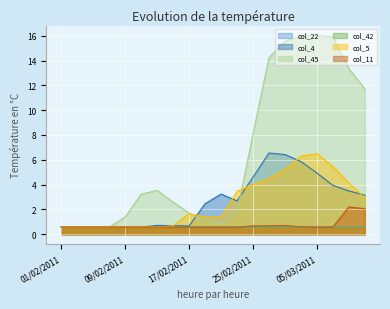

Rank the categories by col_11 value from highest to lowest.

09/03/2011, 11/03/2011, 01/03/2011, 27/02/2011, 25/02/2011, 03/03/2011, 07/03/2011, 01/02/2011, 03/02/2011, 05/02/2011, 07/02/2011, 09/02/2011, 11/02/2011, 13/02/2011, 15/02/2011, 17/02/2011, 19/02/2011, 21/02/2011, 23/02/2011, 05/03/2011